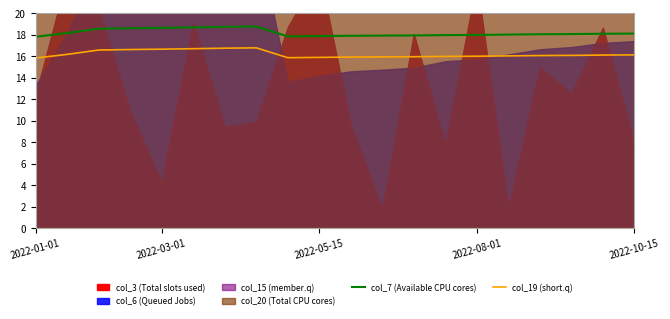

What is the highest value of the col_7 (Available CPU cores) series?

18.8